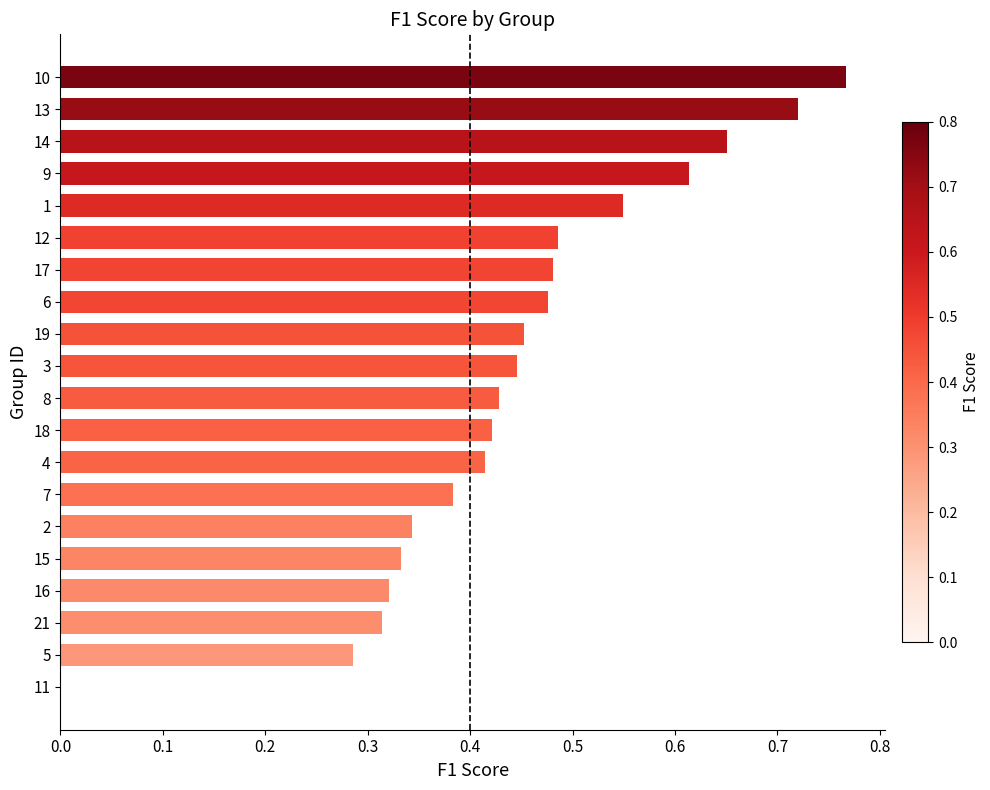

At which category does the chart reach its peak across all series?

10